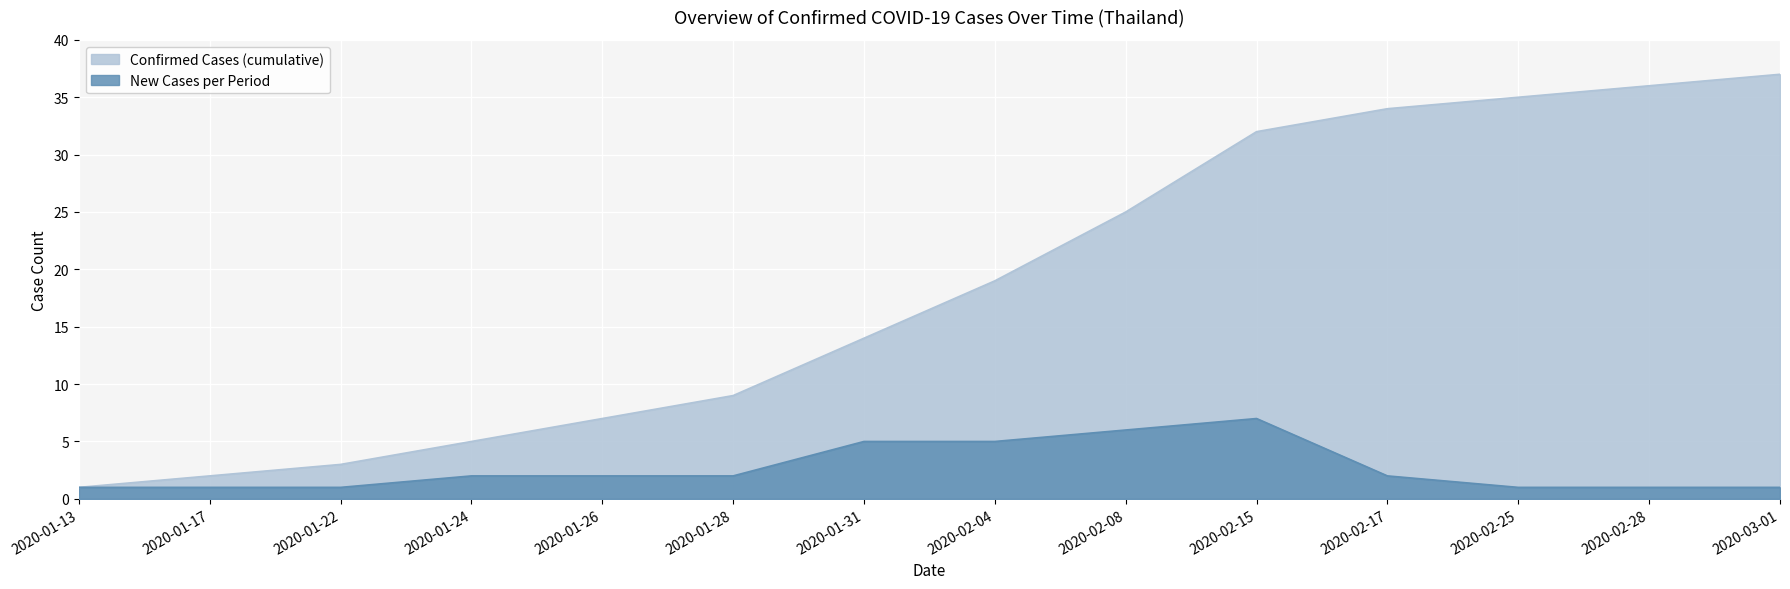

What value does the New Cases per Period series have at 2020-01-24?

2